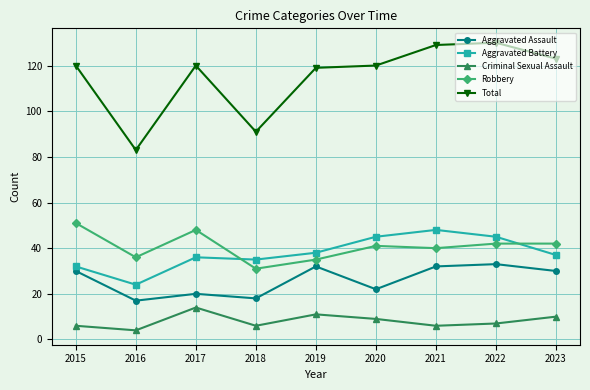

What is the sum of all Total values?

1035